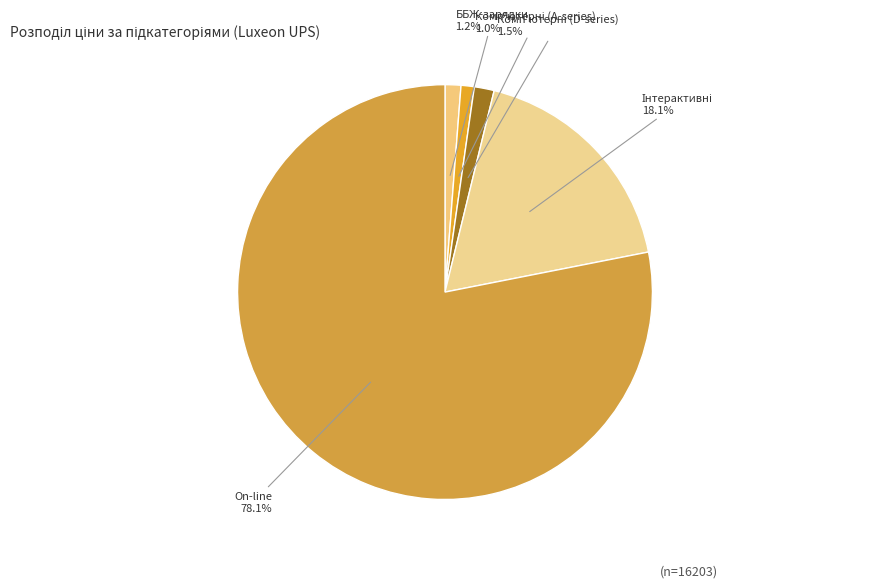

Does On-line represent more than half of the total?

Yes